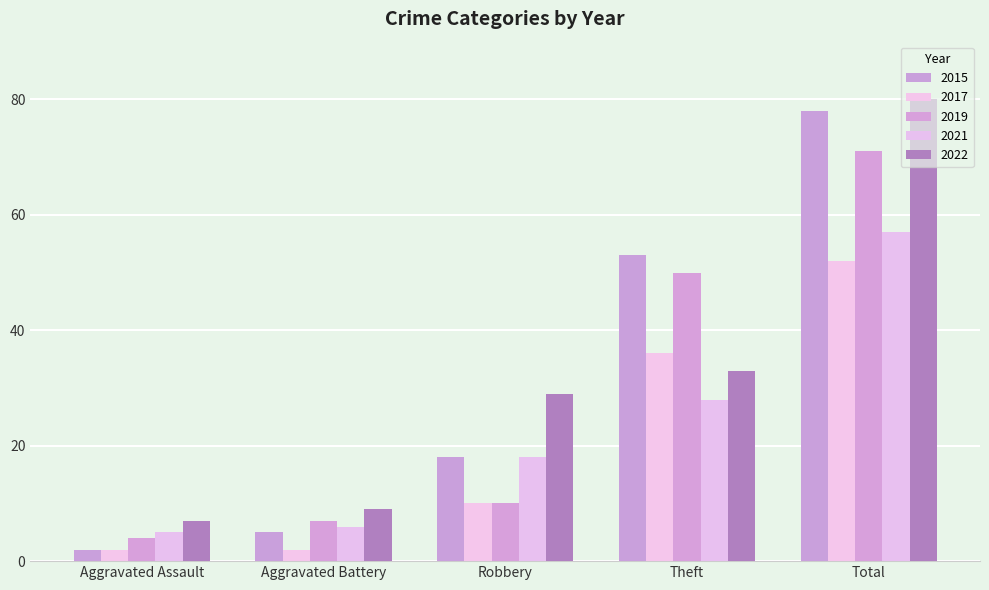

What is the total value across all series at Theft?

200